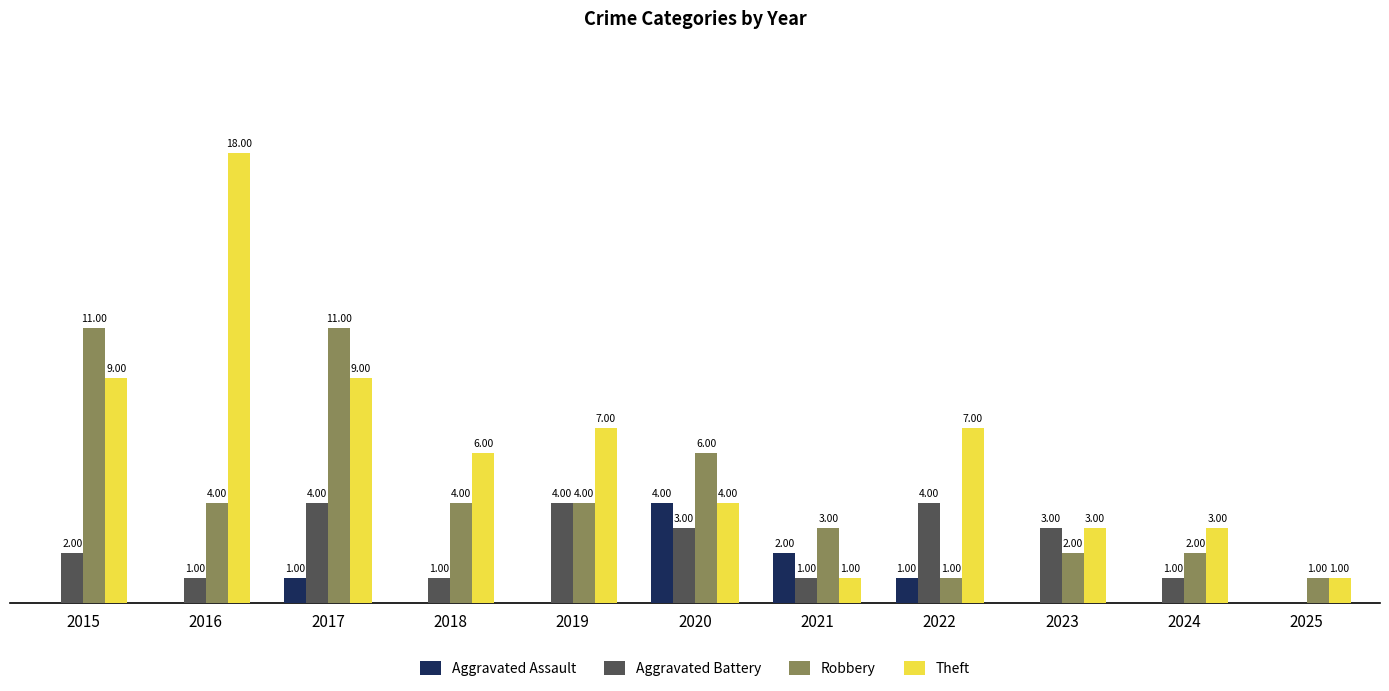

Which series changed the most between 2017 and 2018?

Robbery